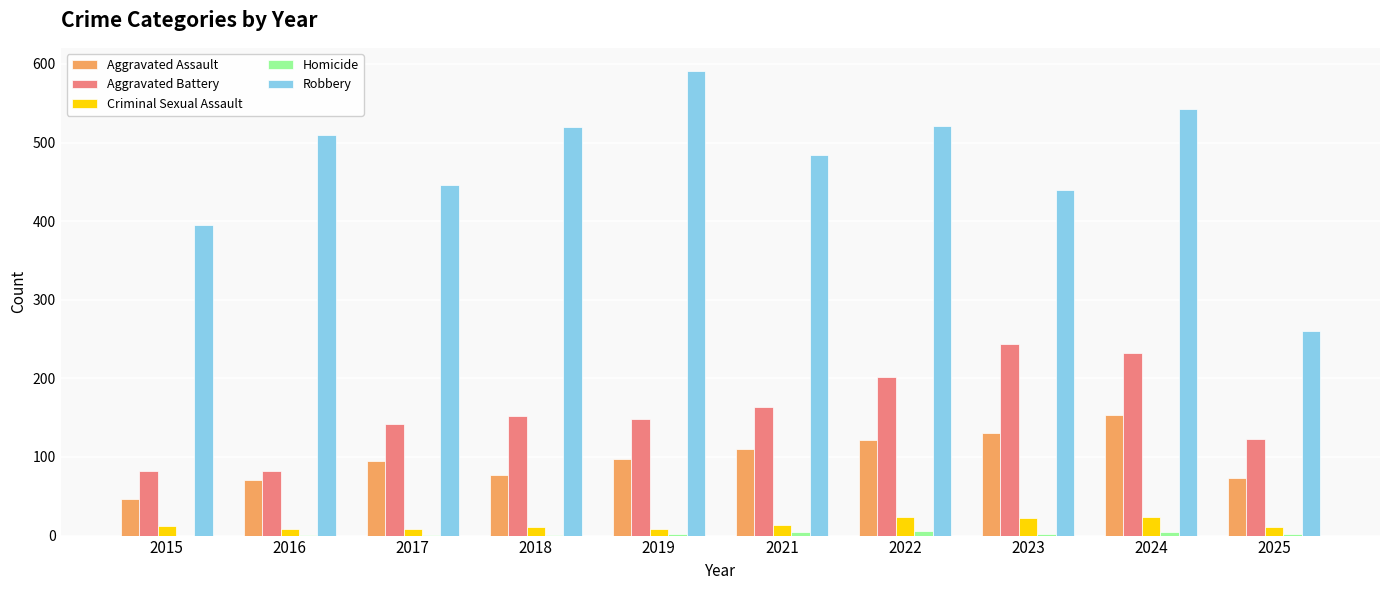

Count the number of data series in this chart.

5